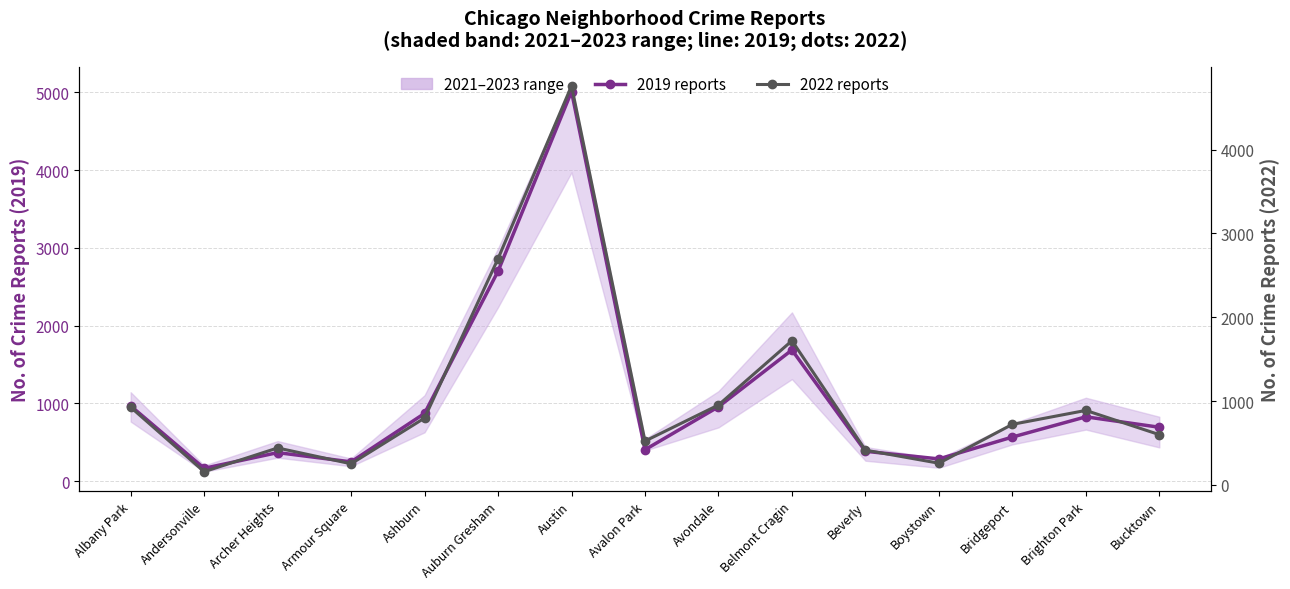

In Reports 2022, how many points are lower than both neighbors (excluding endpoints)?

4